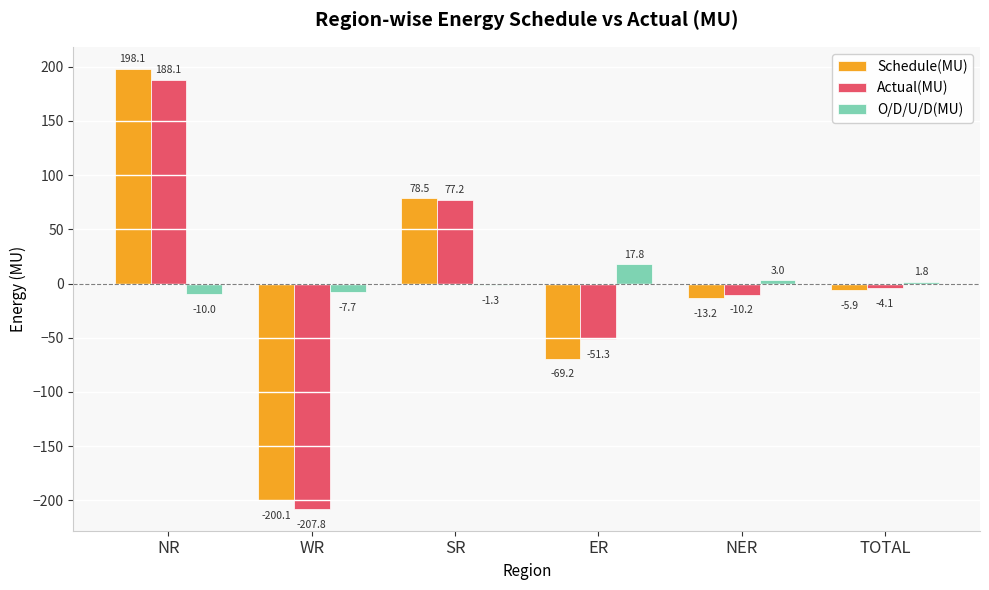

What is the maximum value for Actual(MU)?

188.1